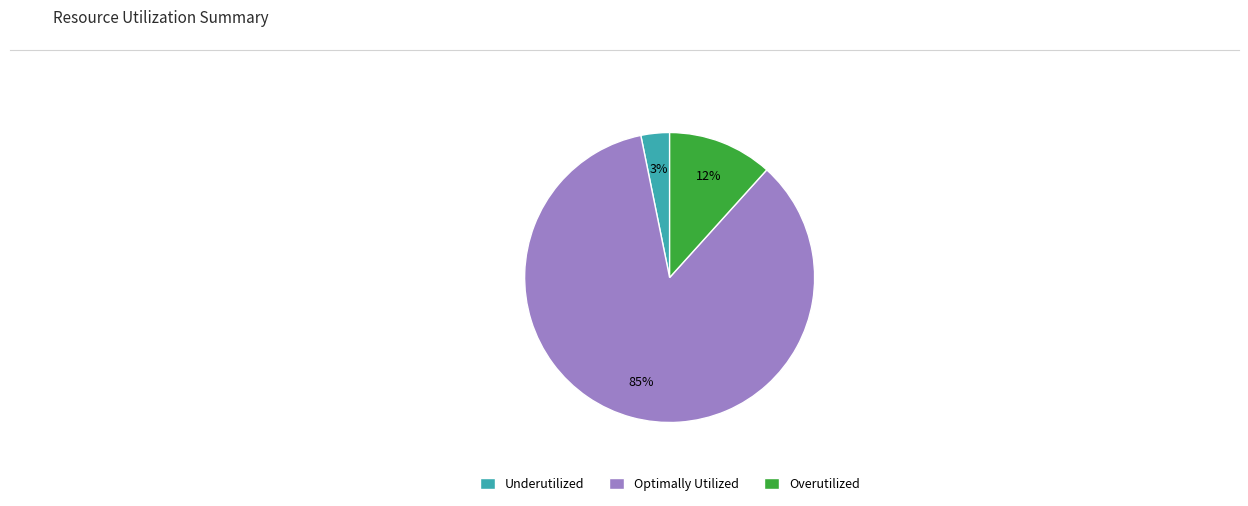

True or false: Overutilized accounts for 12% of the total.

True